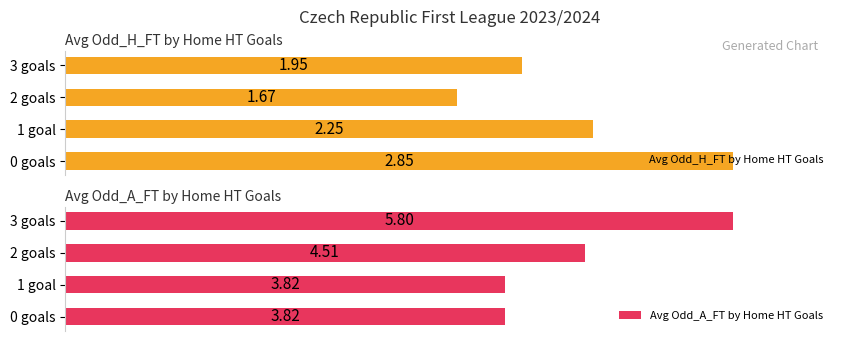

How many bars are there in each group?

2